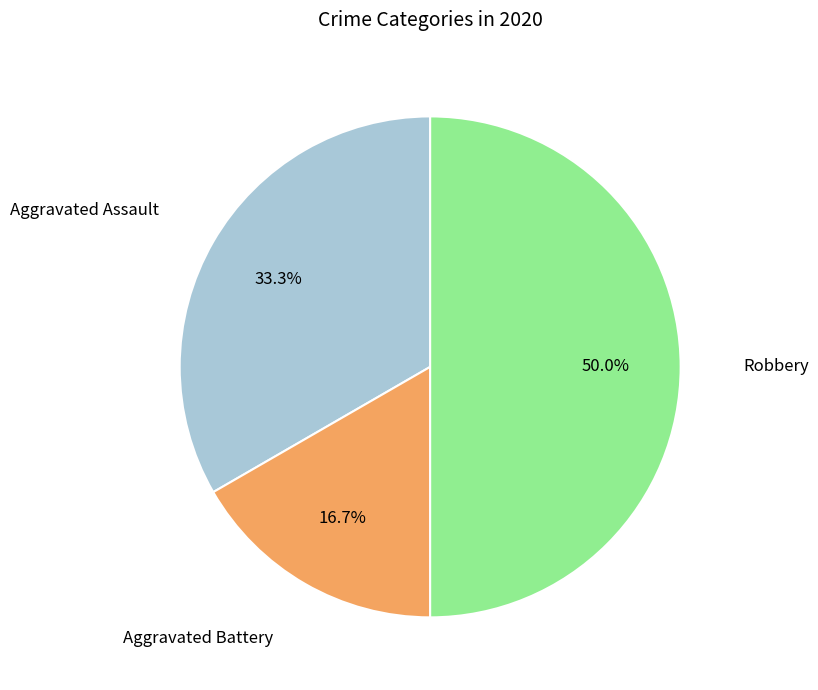

Which category has the biggest portion of the pie?

Robbery